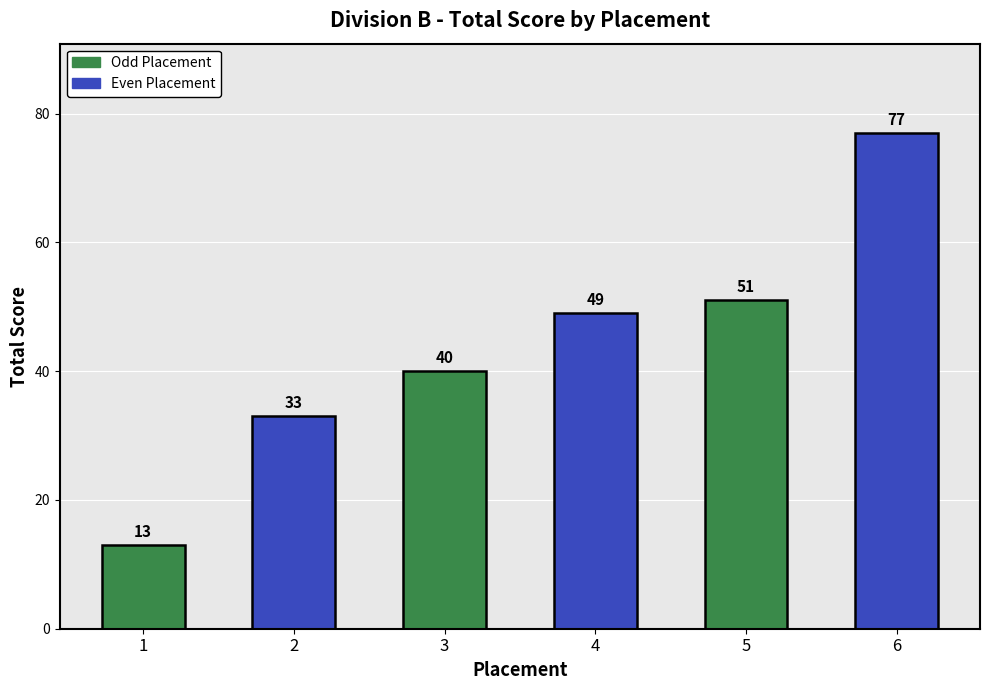

Between 5 and 2, which is larger?

5